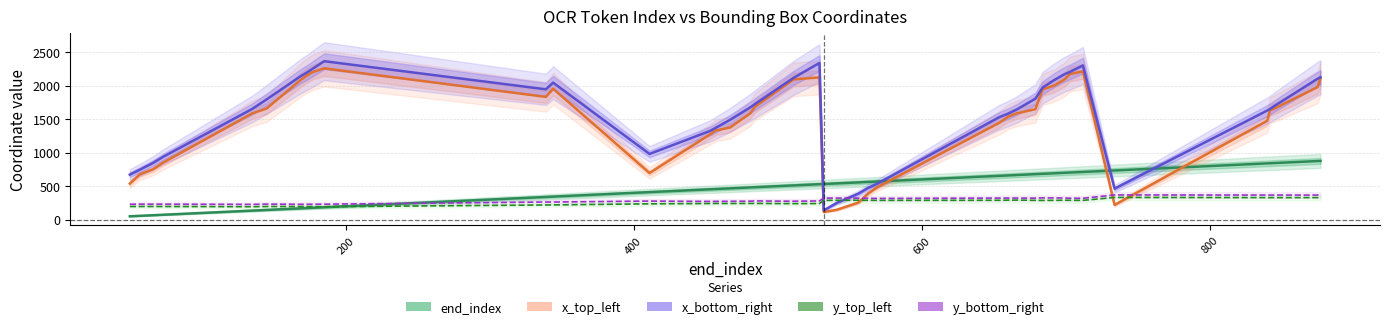

True or false: y_top_left has more than 2 interior local peaks.

True